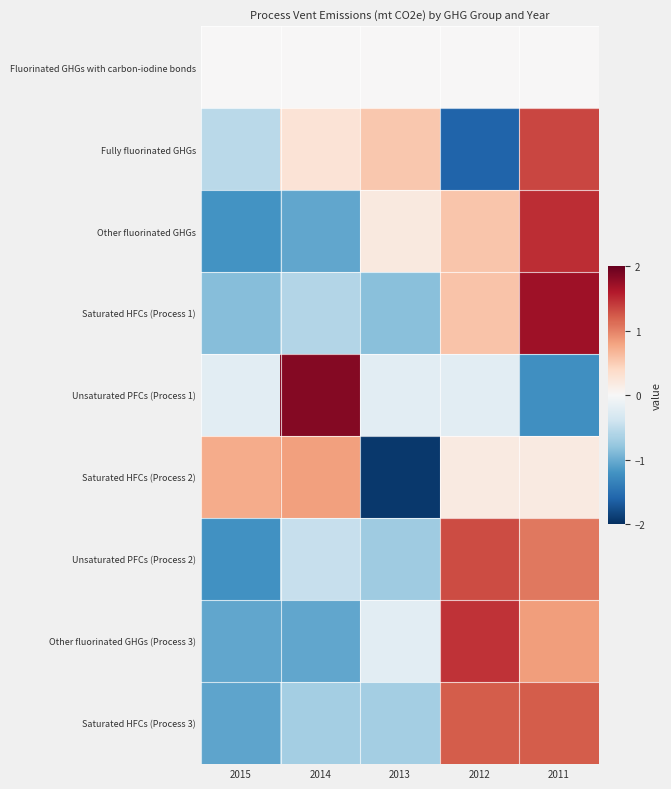

Reading left to right, transcribe all the data shown in this chart.

Fluorinated GHGs with carbon-iodine bonds: 2015=0.0	2014=0.0	2013=0.0	2012=0.0	2011=0.0
Fully fluorinated GHGs: 2015=-0.5	2014=0.3	2013=0.5	2012=-1.6	2011=1.3
Other fluorinated GHGs: 2015=-1.2	2014=-1.0	2013=0.2	2012=0.6	2011=1.5
Saturated HFCs (Process 1): 2015=-0.9	2014=-0.6	2013=-0.8	2012=0.6	2011=1.7
Unsaturated PFCs (Process 1): 2015=-0.2	2014=1.8	2013=-0.2	2012=-0.2	2011=-1.2
Saturated HFCs (Process 2): 2015=0.7	2014=0.8	2013=-1.9	2012=0.2	2011=0.2
Unsaturated PFCs (Process 2): 2015=-1.2	2014=-0.5	2013=-0.7	2012=1.3	2011=1.1
Other fluorinated GHGs (Process 3): 2015=-1.0	2014=-1.0	2013=-0.2	2012=1.4	2011=0.8
Saturated HFCs (Process 3): 2015=-1.1	2014=-0.7	2013=-0.7	2012=1.2	2011=1.2